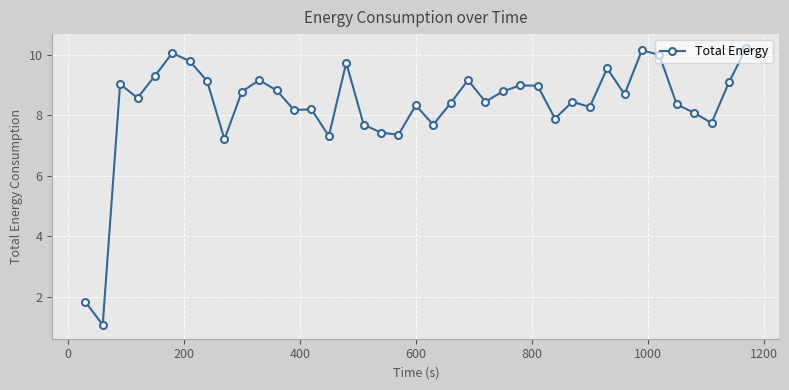

What is the greatest value displayed?

10.2